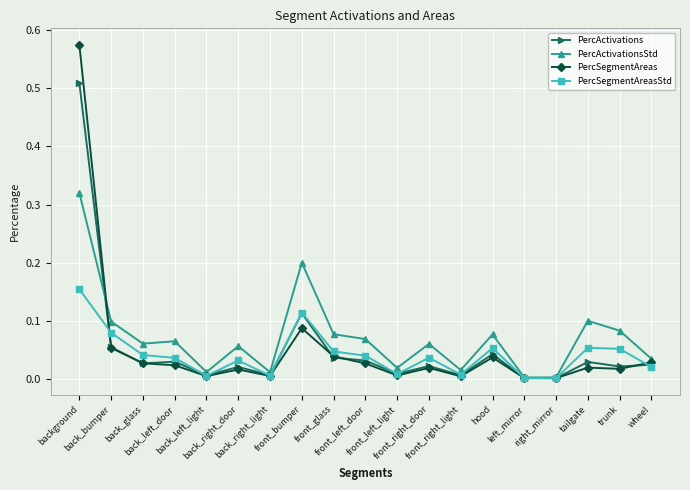

Which series has the widest spread of values?

PercSegmentAreas